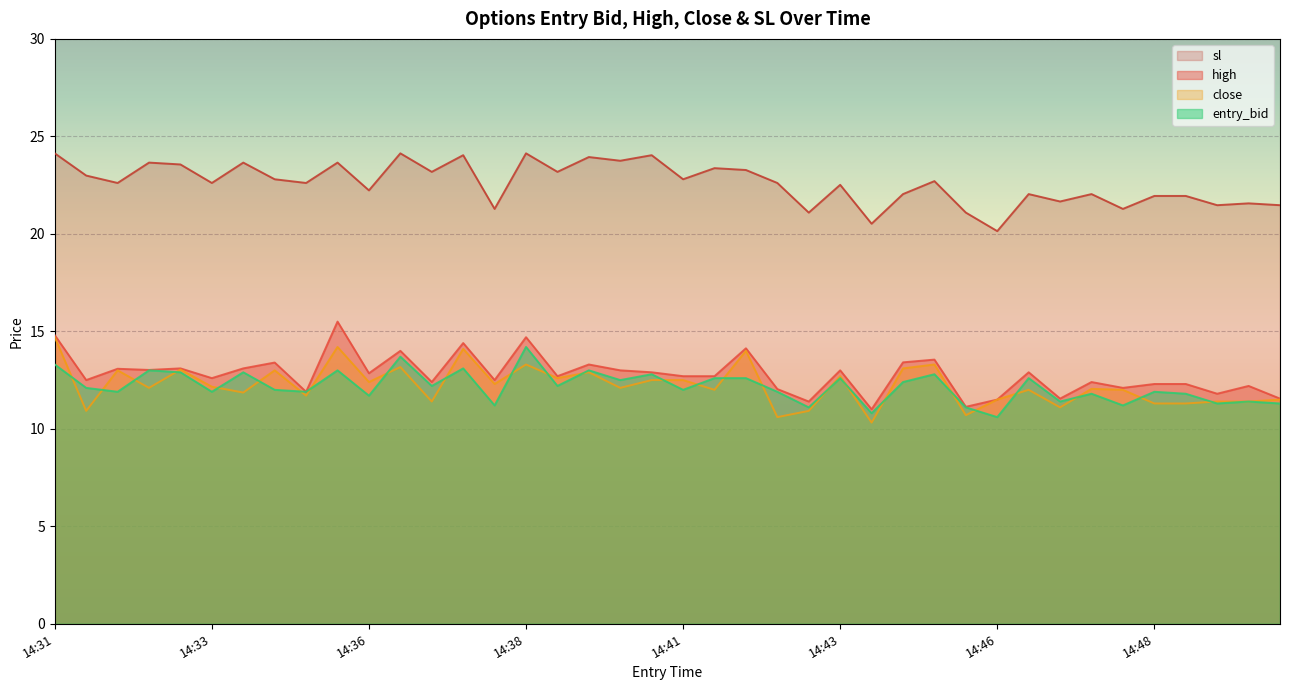

What is the highest value of the close series?

14.7